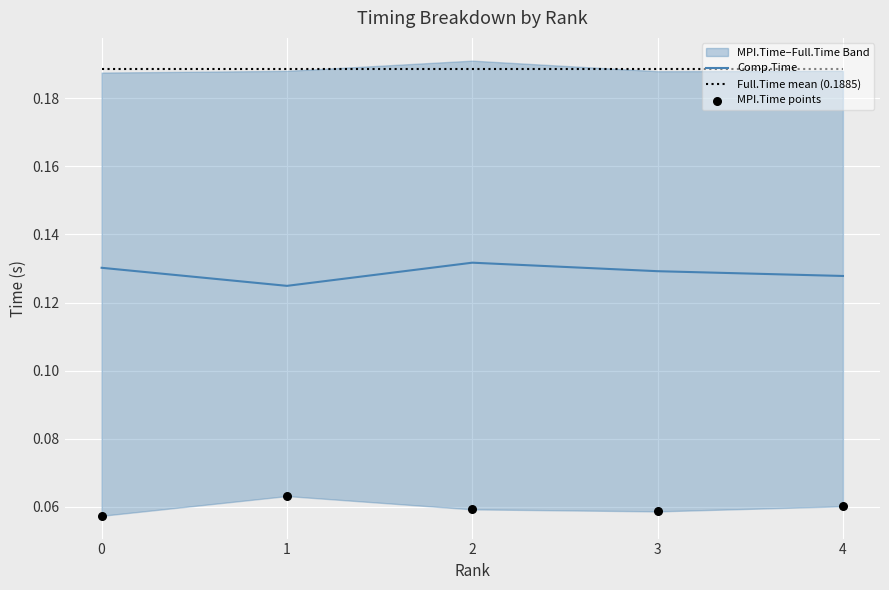

Which series has the largest total across all categories?

Comp.Time